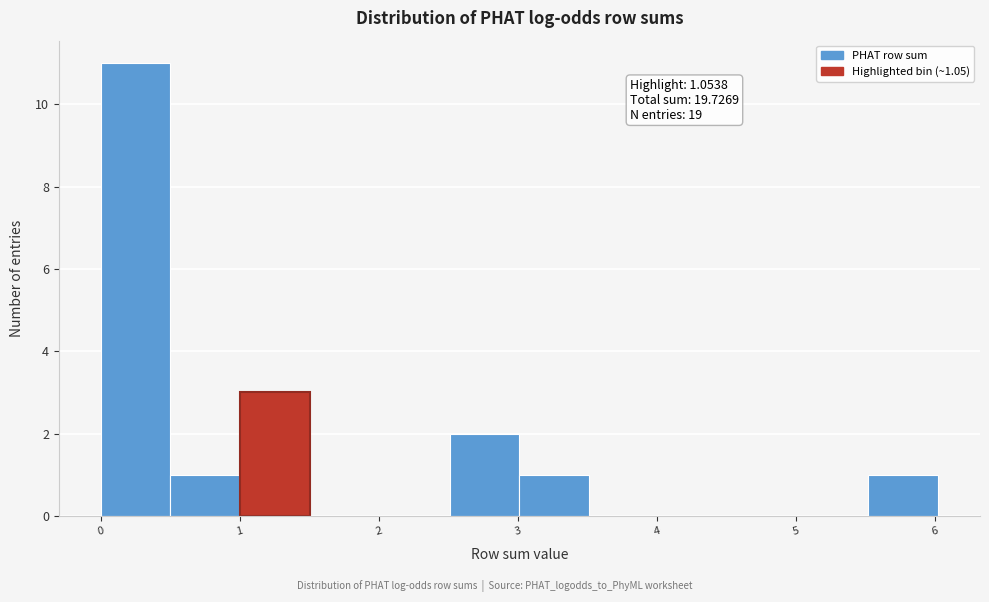

Which range on the x-axis has the tallest bar?

0.0 to 0.5